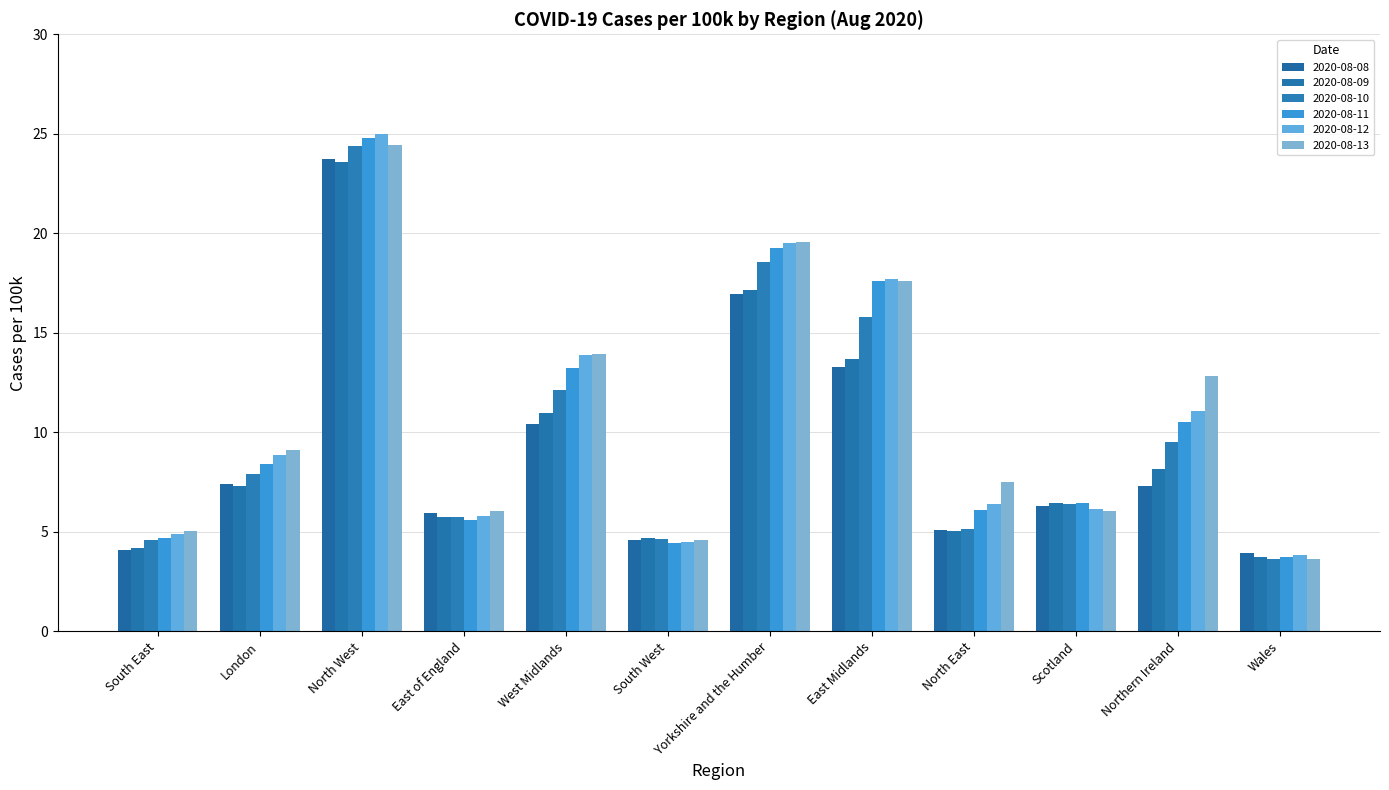

What is the difference between the second highest and minimum values in the 2020-08-08 series?

13.0